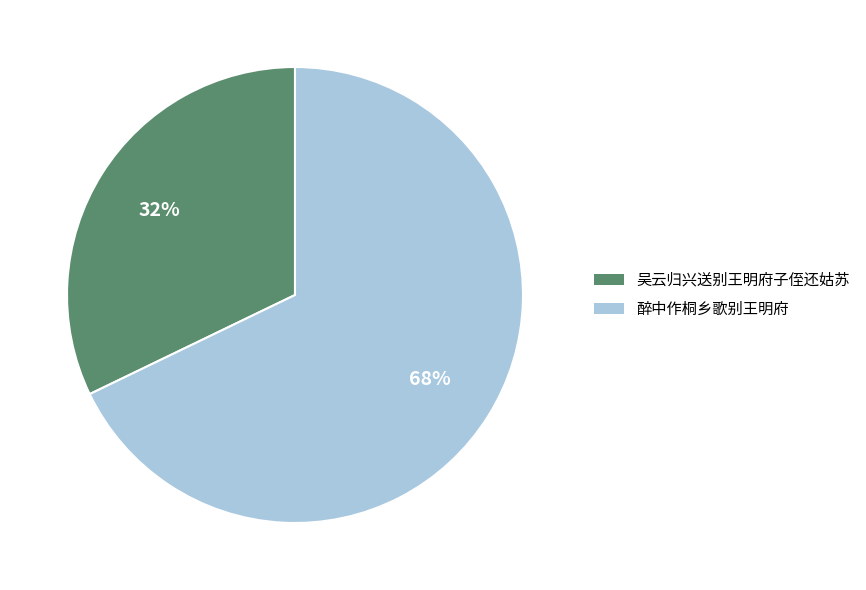

What is the ratio of the value at 吴云归兴送别王明府子侄还姑苏 to the value at 醉中作桐乡歌别王明府?

0.5